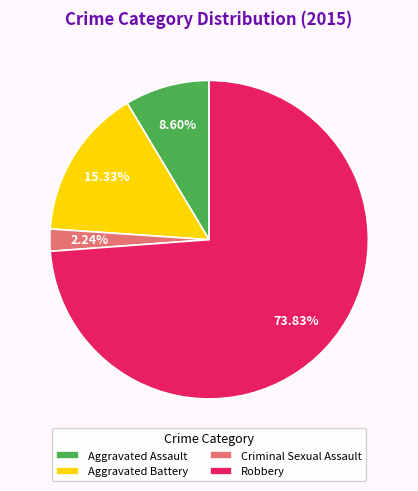

Between Aggravated Assault and Criminal Sexual Assault, which is larger?

Aggravated Assault